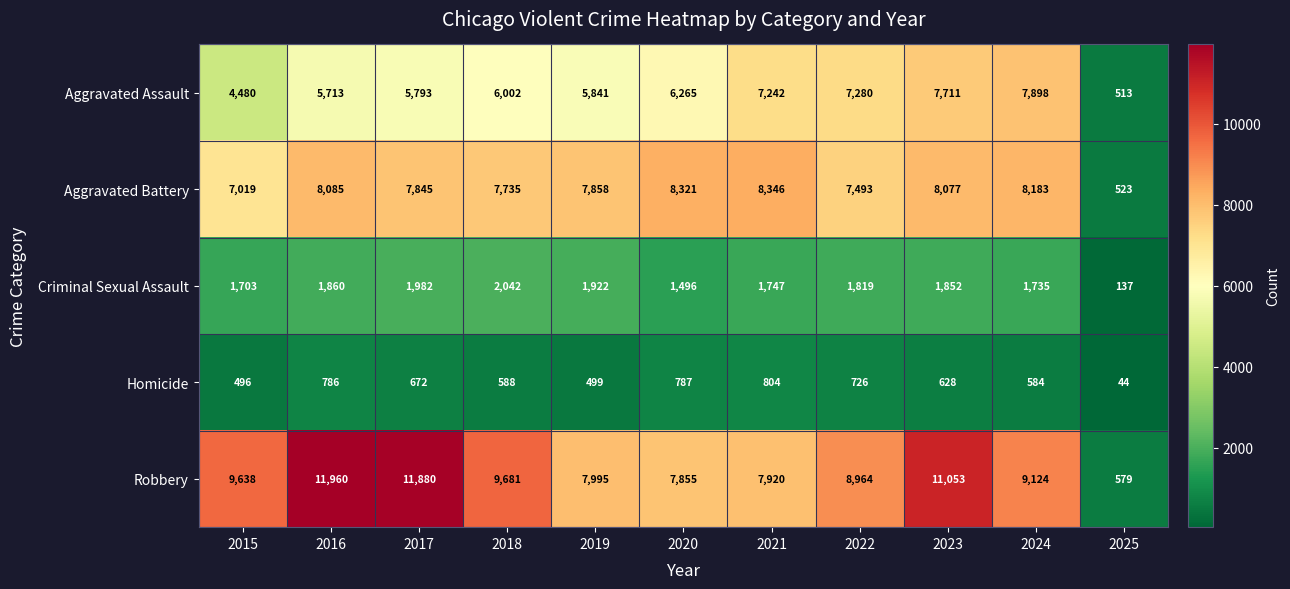

Which label corresponds to the largest value in the chart?

2016